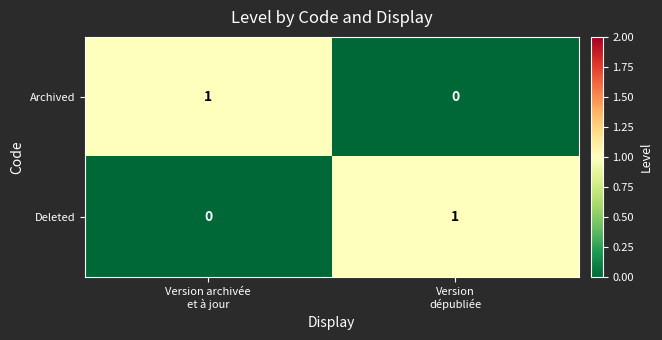

At how many categories does at least one series exceed 0?

2